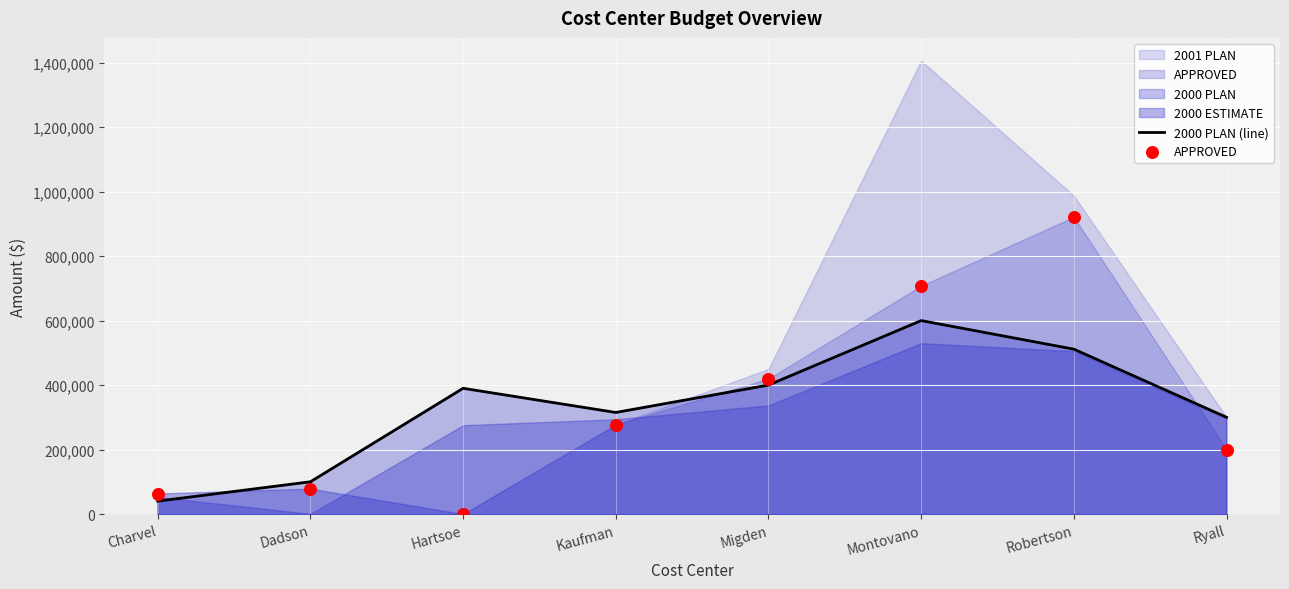

Is the value of APPROVED at Robertson greater than the value of 2000 PLAN (line) at Migden?

Yes